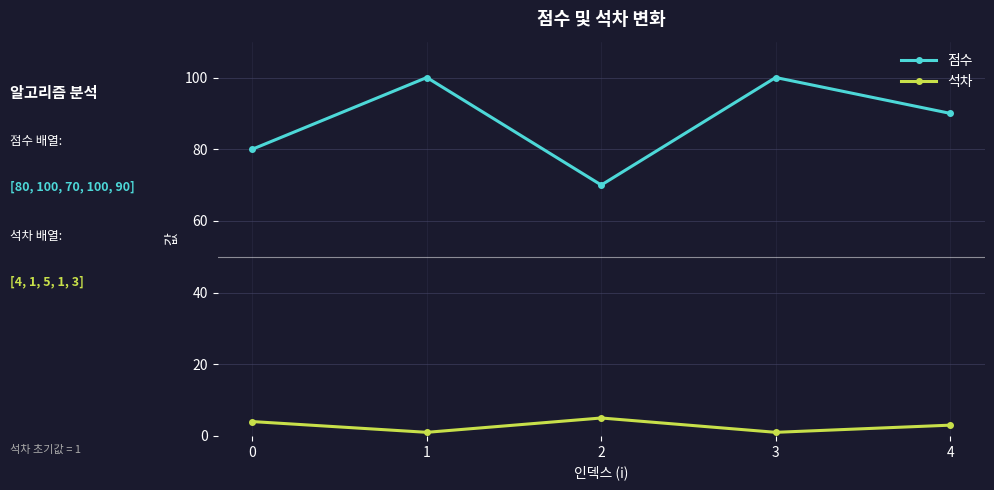

What is the difference between the highest and lowest values at 2?

65